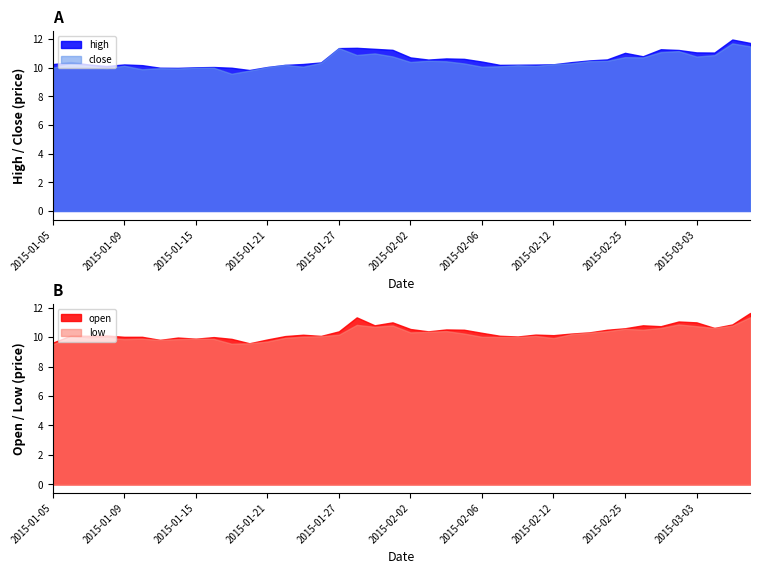

True or false: low and high intersect in this chart.

False